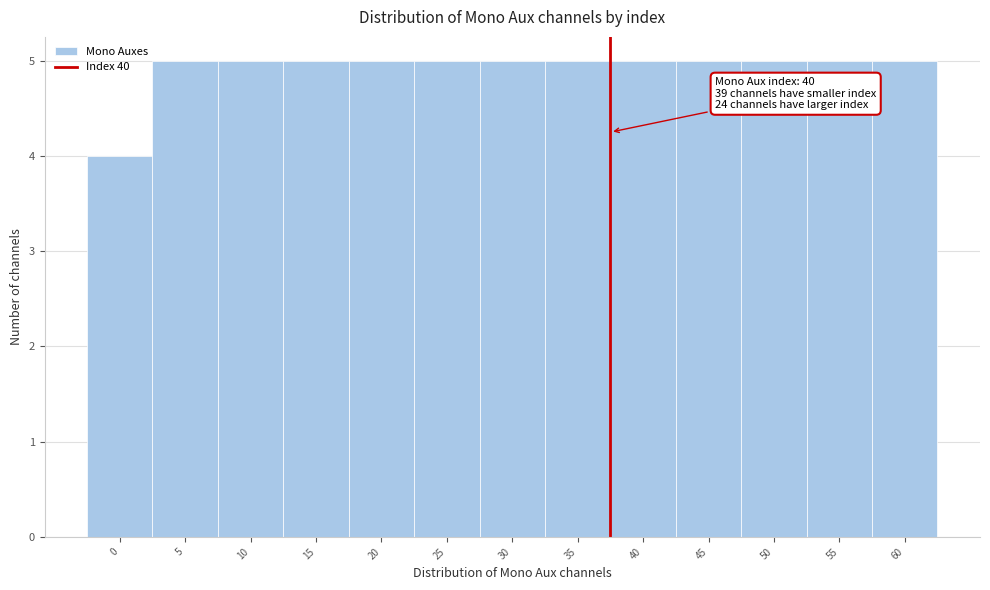

Reading left to right, transcribe all the data shown in this chart.

4	5	5	5	5	5	5	5	5	5	5	5	5